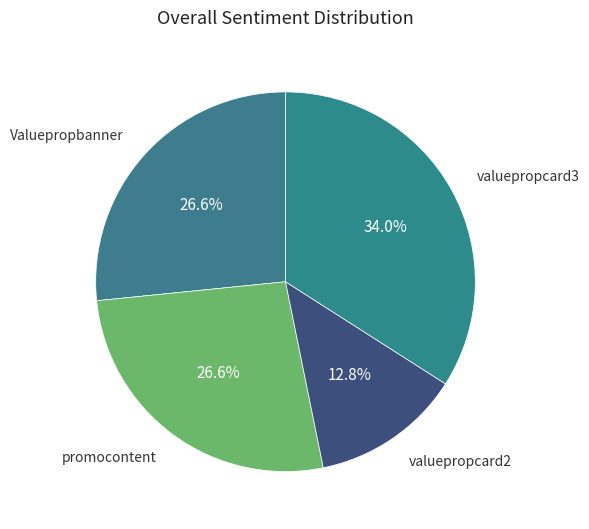

Which category has the smallest portion of the pie?

valuepropcard2